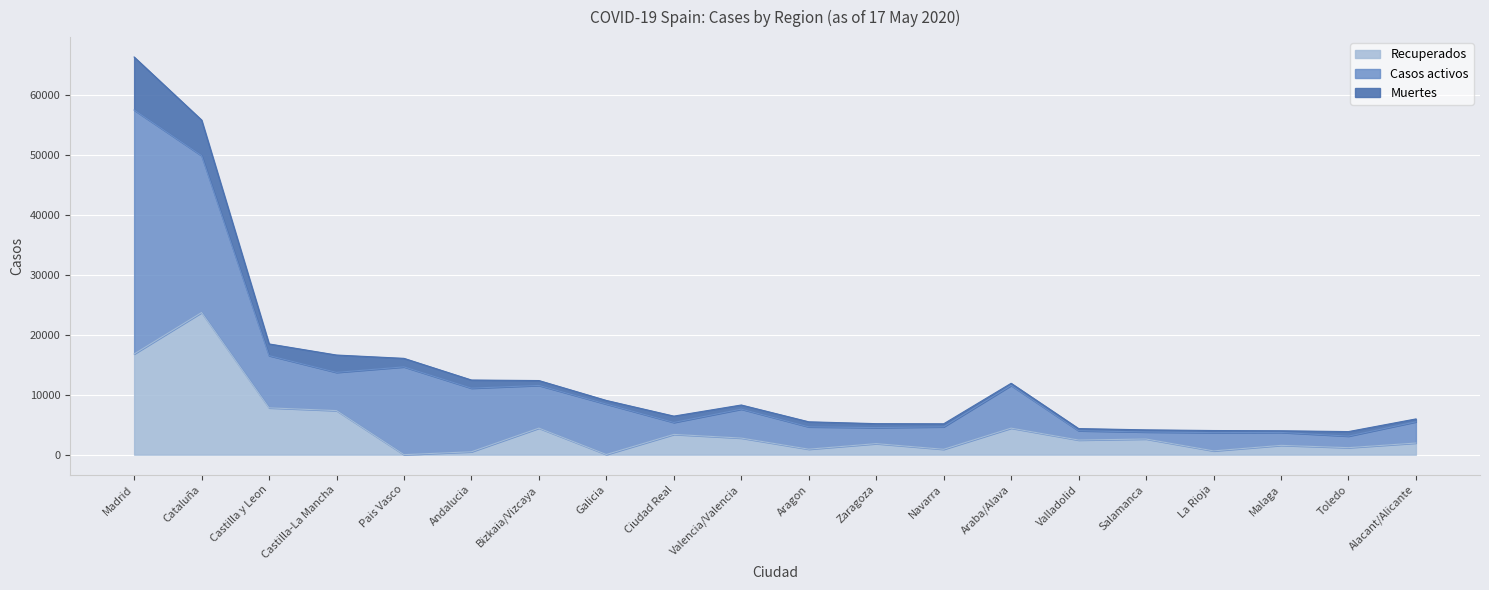

In Casos activos, how many points are higher than both neighbors (excluding endpoints)?

5